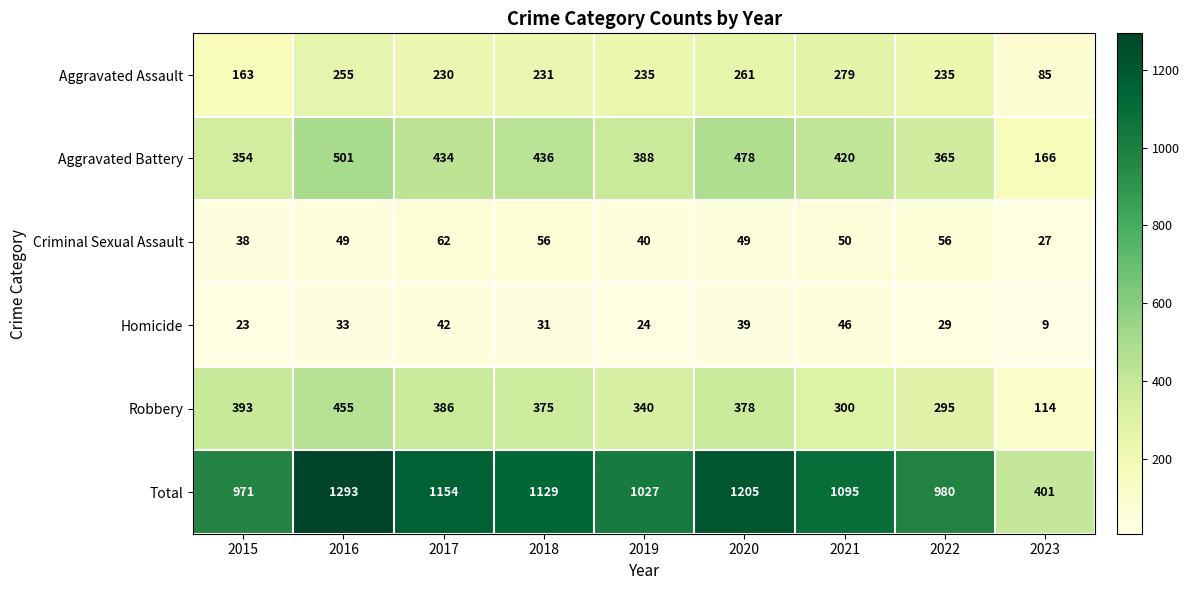

At which label is Homicide closest to 27?

2022